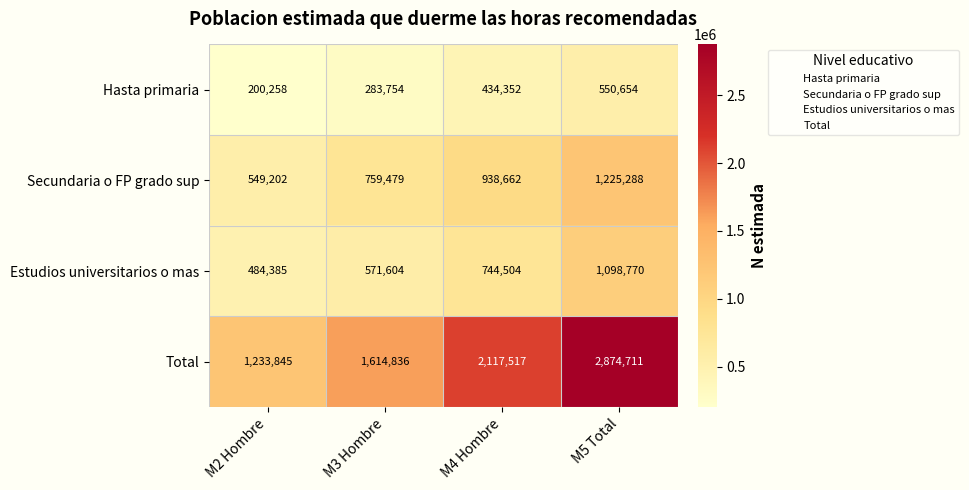

Reading left to right, extract all data points from this chart.

Hasta primaria: 200258	283754	434352	550654
Secundaria o FP grado sup: 549202	759479	938662	1225288
Estudios universitarios o mas: 484385	571604	744504	1098770
Total: 1233845	1614836	2117517	2874711